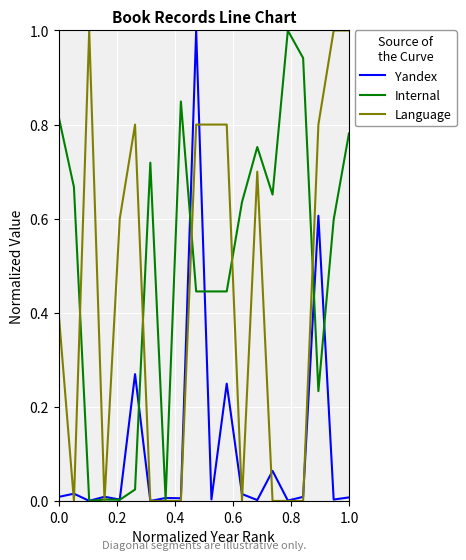

Rank the series by their average value, from highest to lowest.

Internal, Language, Yandex